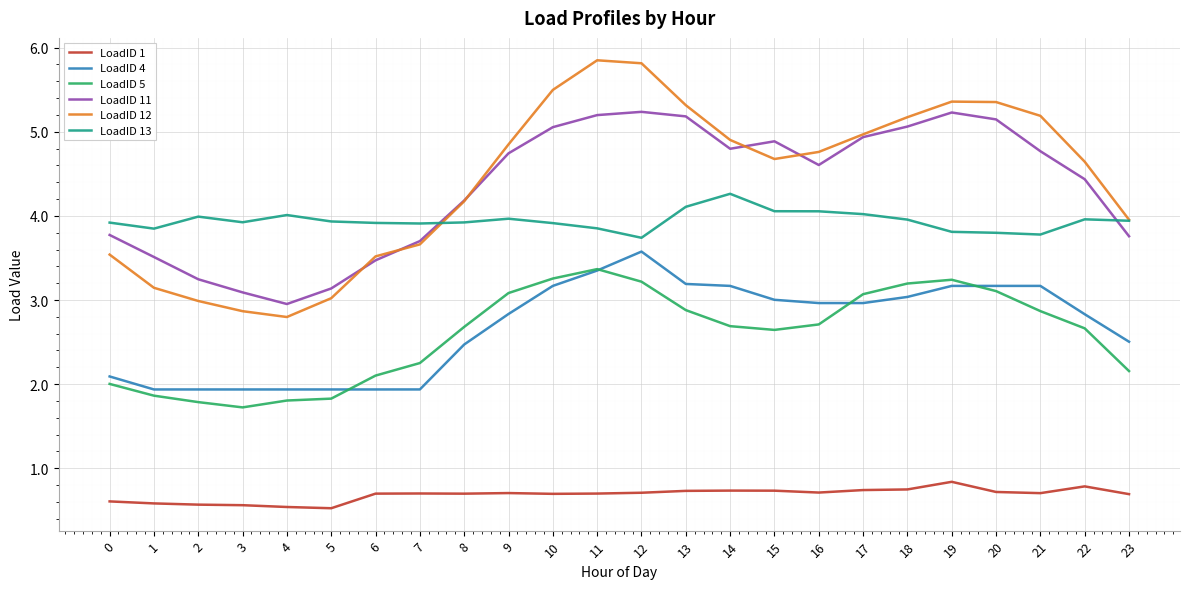

Rank the series at 13 from highest to lowest value.

LoadID 12, LoadID 11, LoadID 13, LoadID 4, LoadID 5, LoadID 1